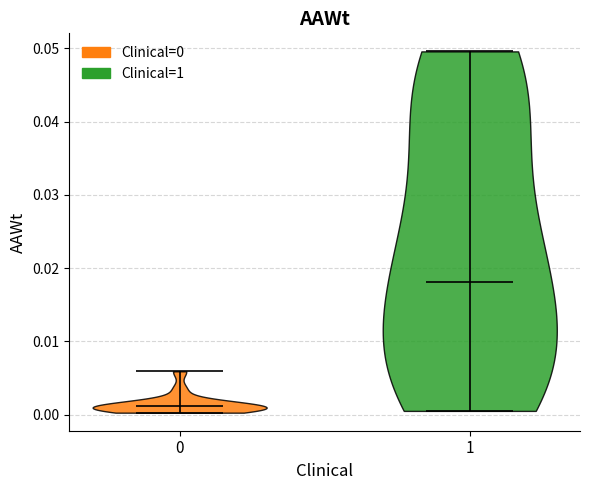

Which violin has the lowest median line?

0